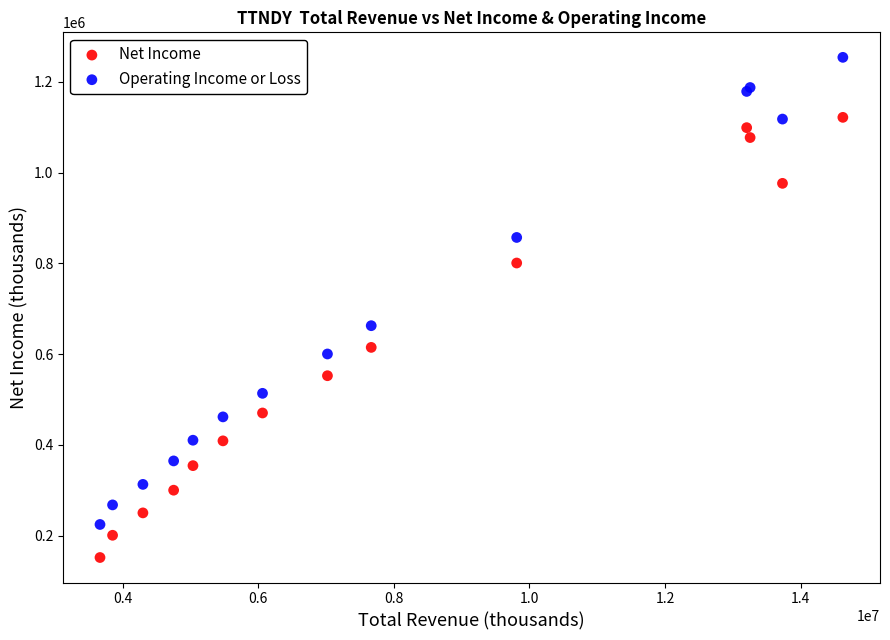

Which series has the largest Y range (max minus min)?

Operating Income or Loss